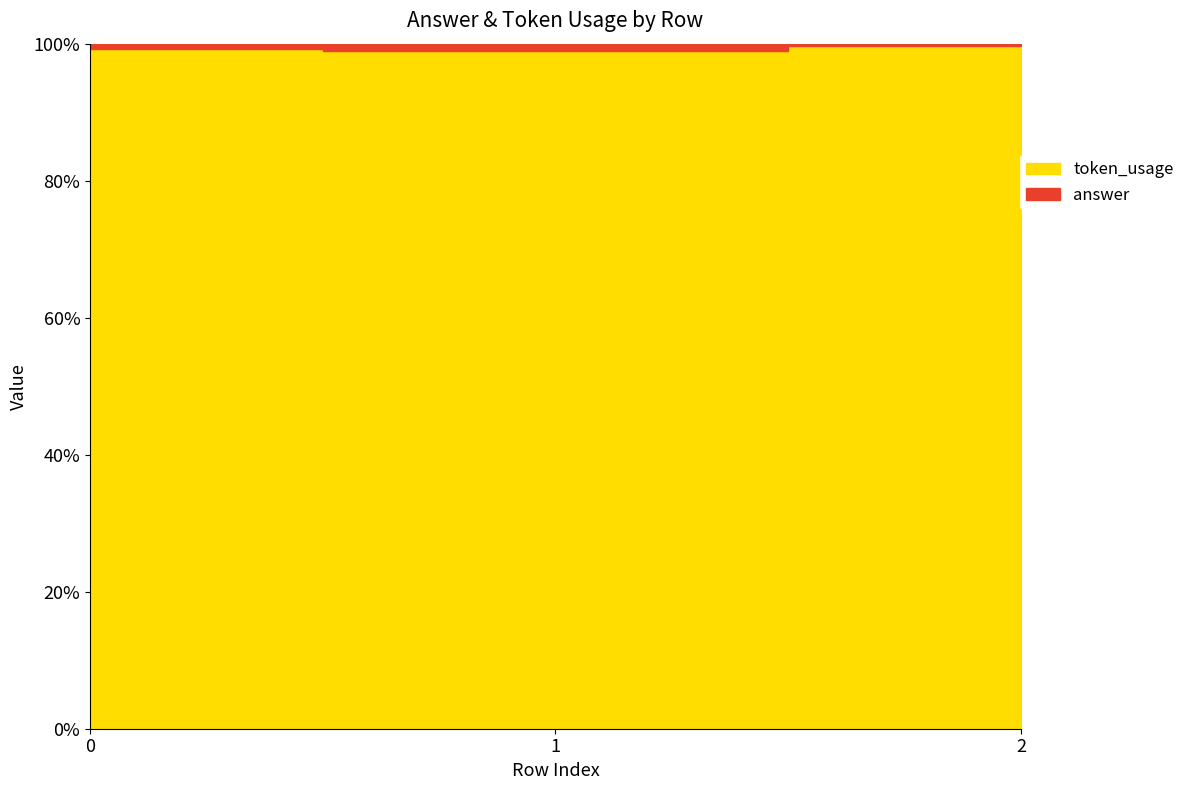

Which series has the largest range (max minus min)?

token_usage